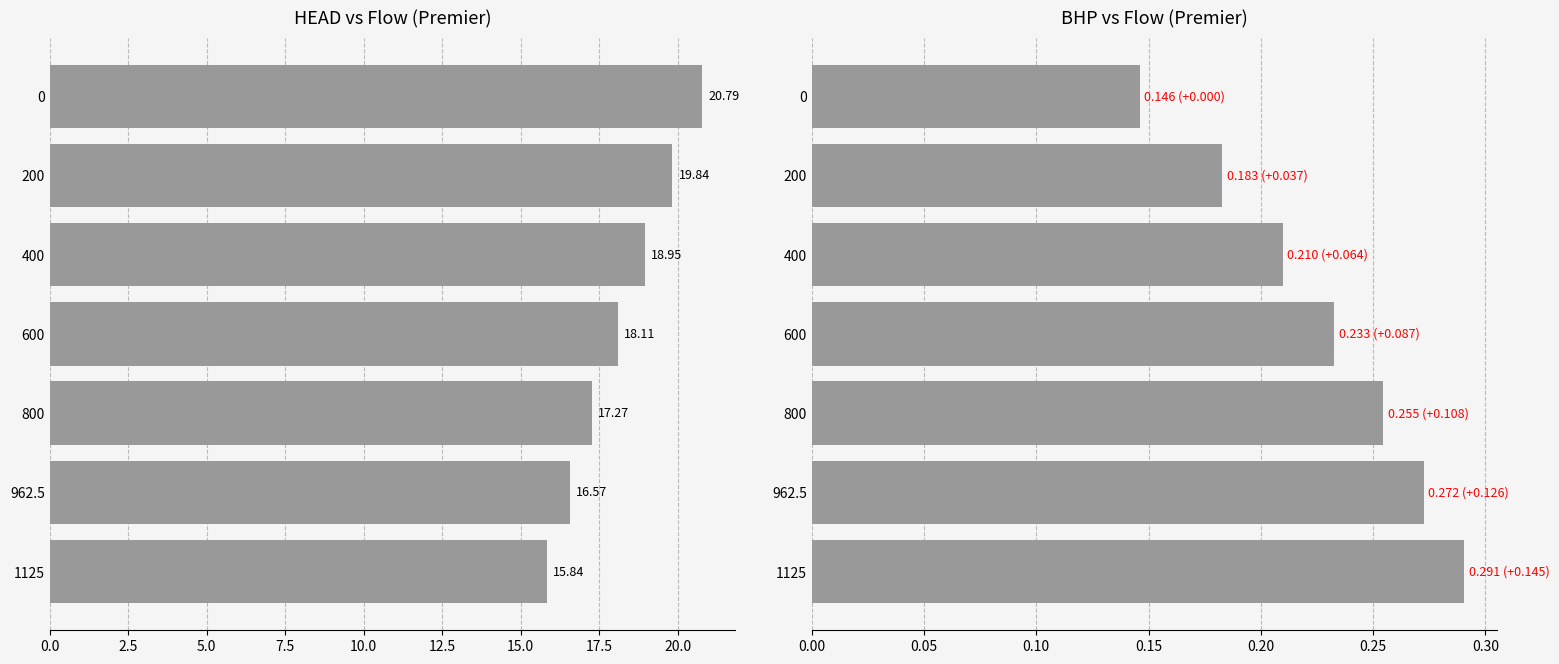

Reading left to right, list all the values displayed in this chart.

HEAD (Premier ft): 20.8	19.8	19.0	18.1	17.3	16.6	15.8
BHP (Premier HP): 0.1	0.2	0.2	0.2	0.3	0.3	0.3